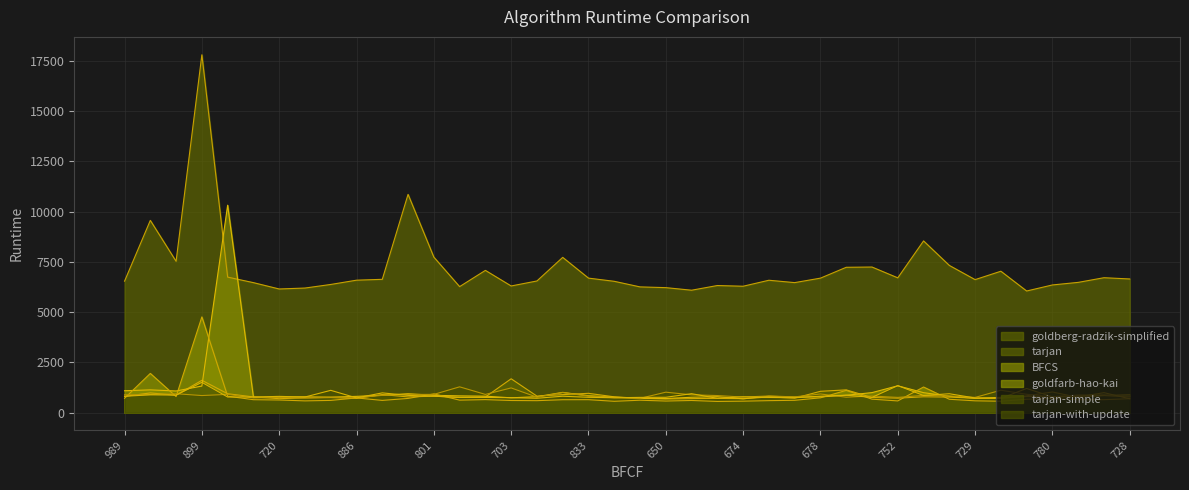

Which category has the highest value across all series?

899